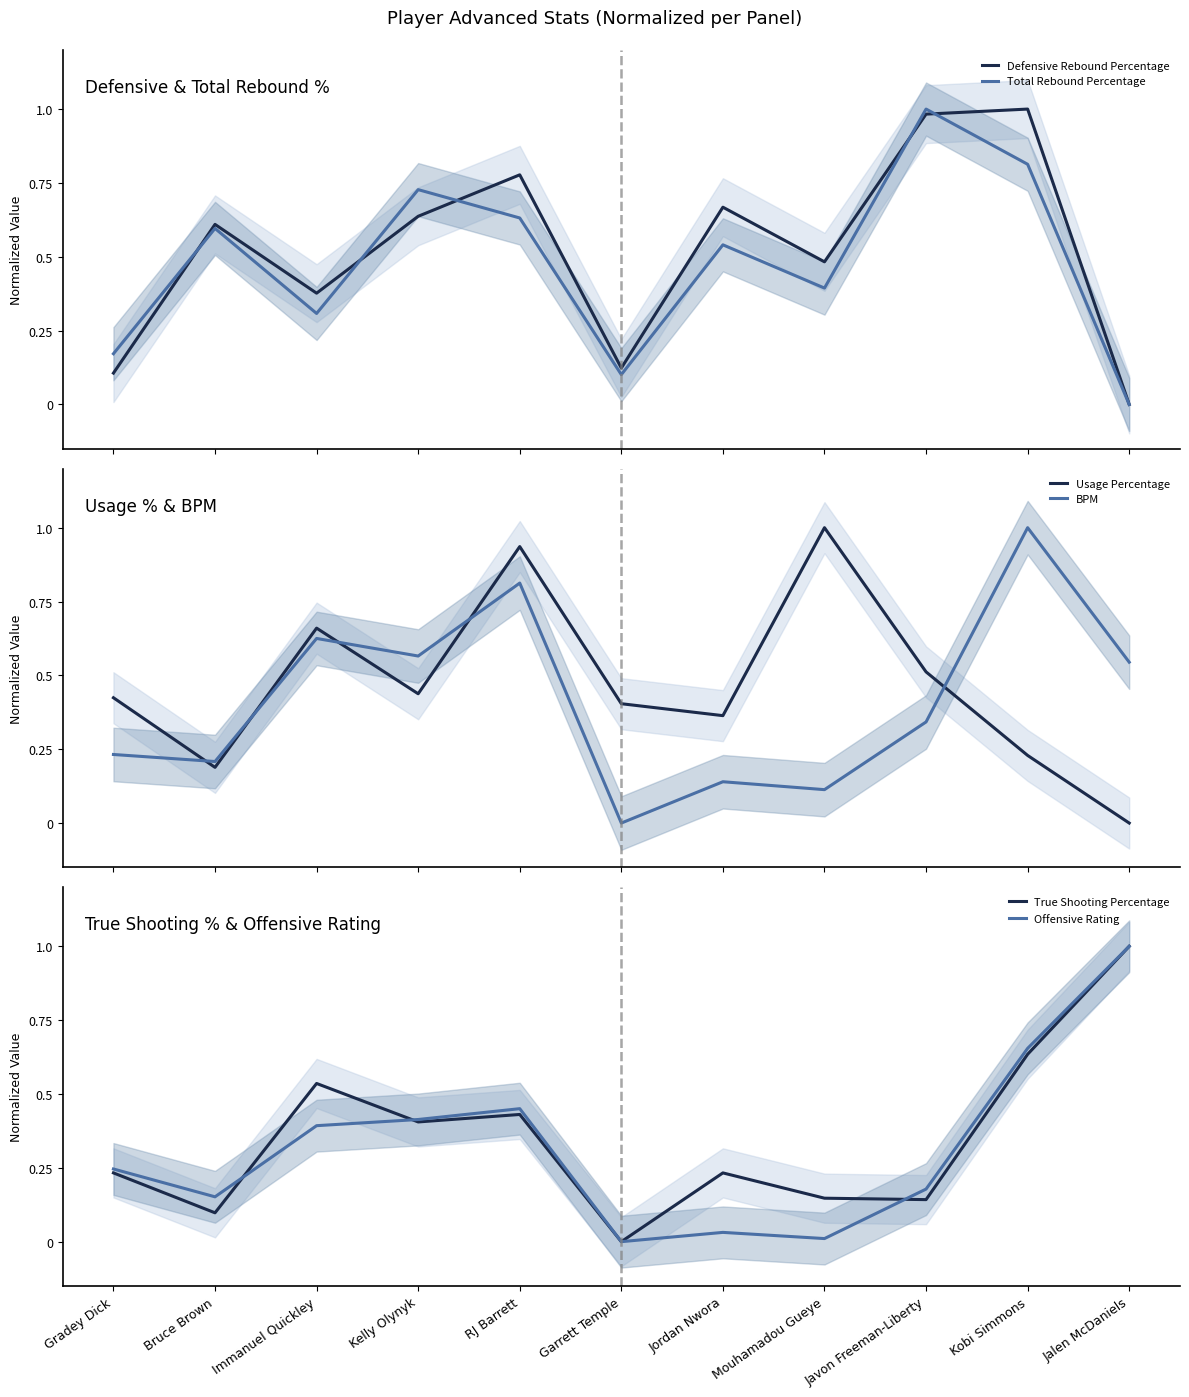

In Usage Percentage, how many points are higher than both neighbors (excluding endpoints)?

3